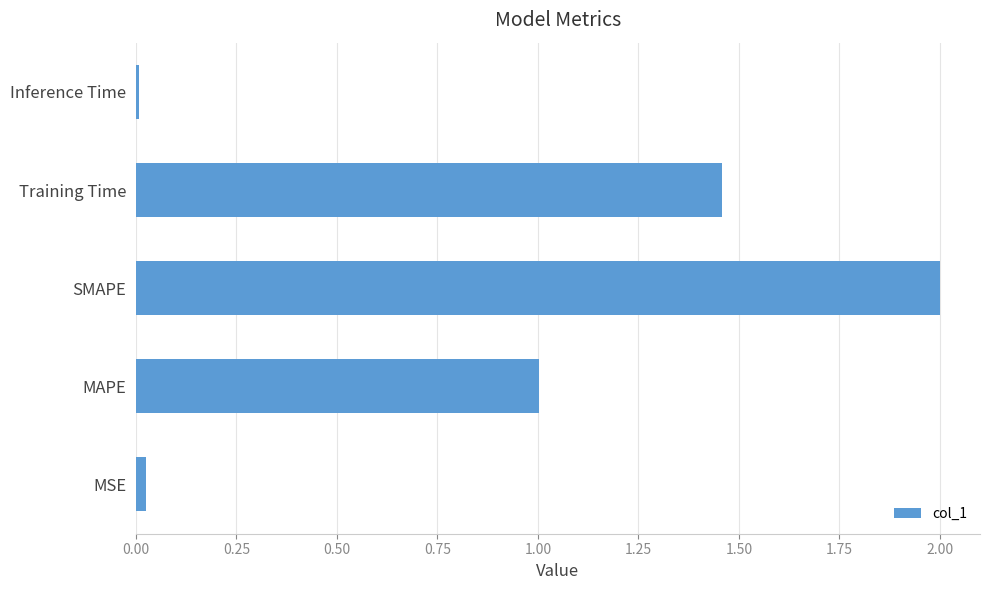

What is the change in value from SMAPE to Training Time?

-0.5